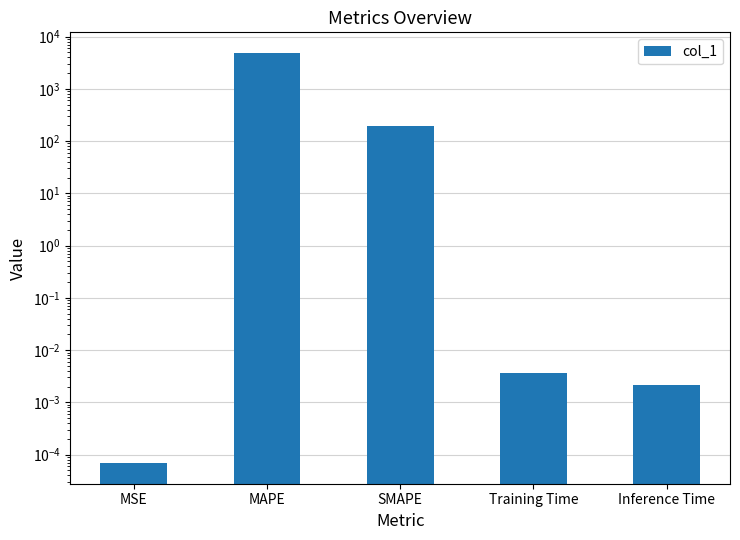

The value at Inference Time is 0.0. True or false?

True